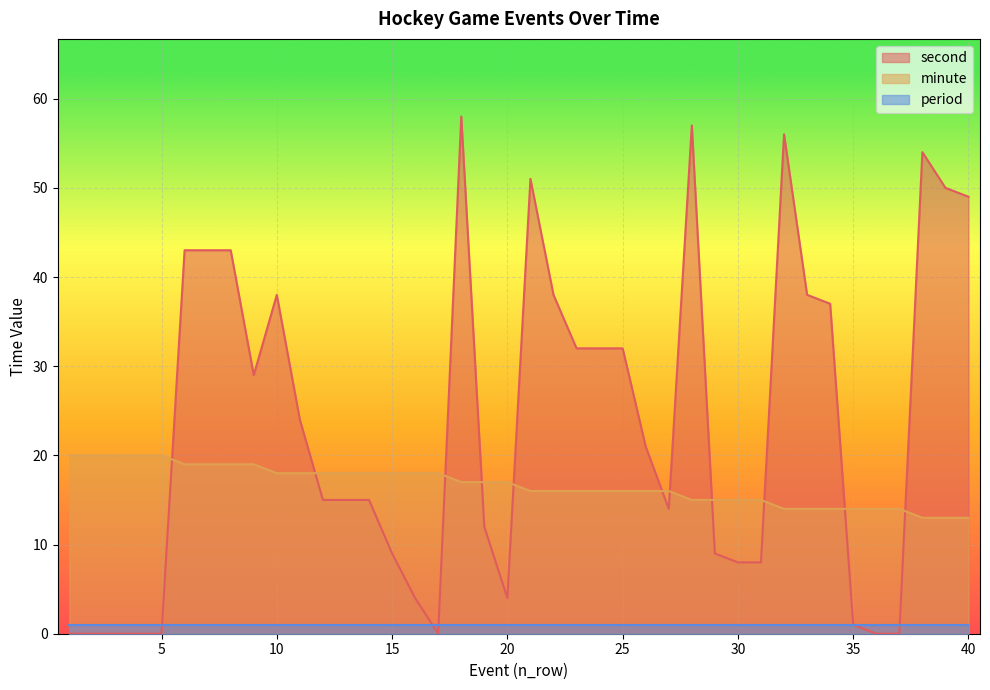

What is the difference between the maximum and minimum values in the second series?

58